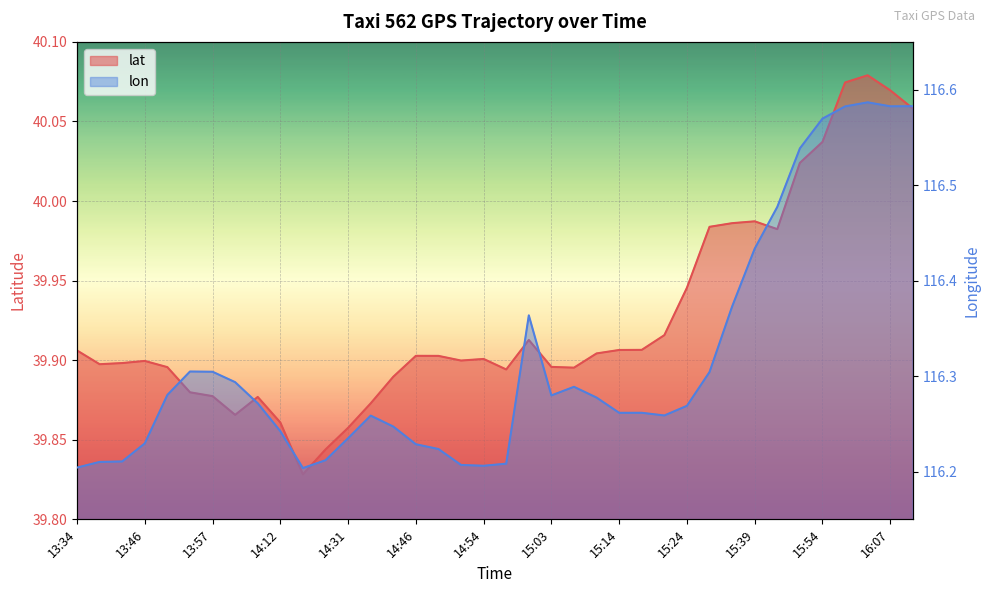

Is it true that lat equals 39.9 at 14:53?

True